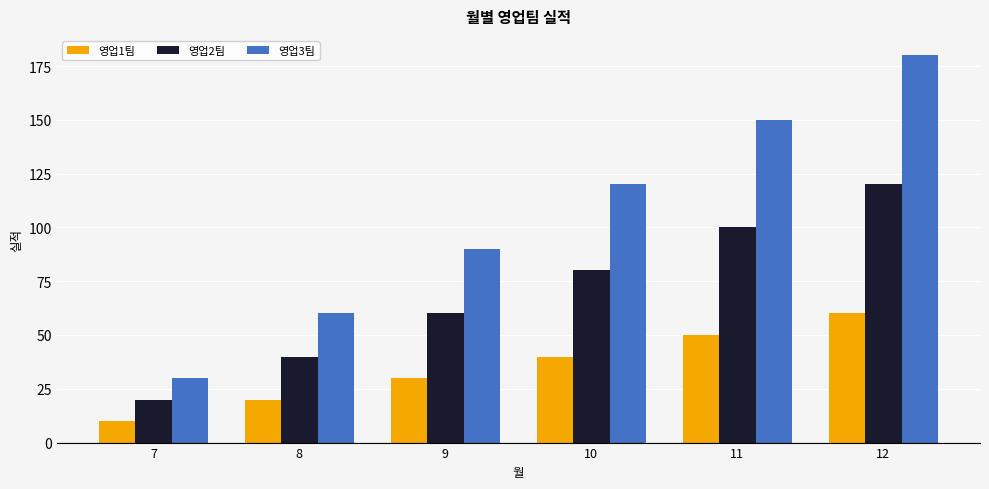

What is the total value across all series at 10?

240